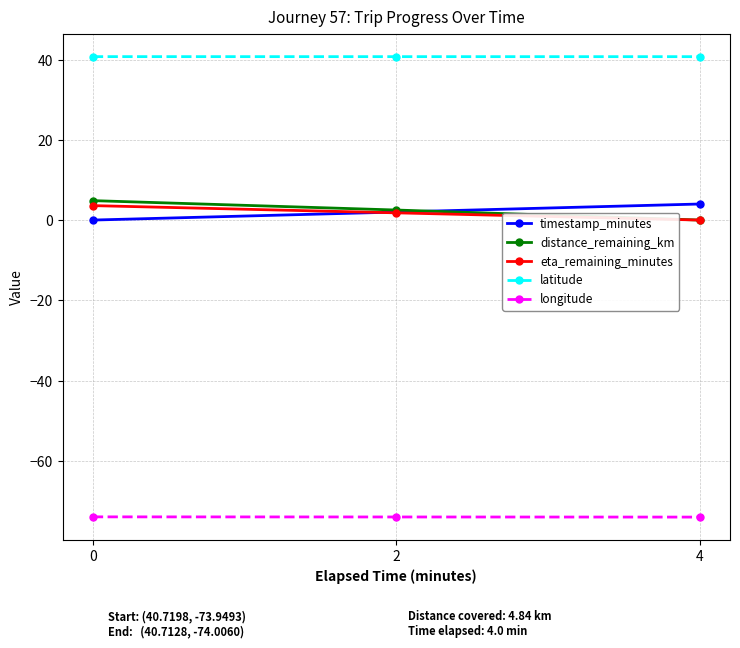

What is the difference between the maximum and minimum values in the distance_remaining_km series?

4.8